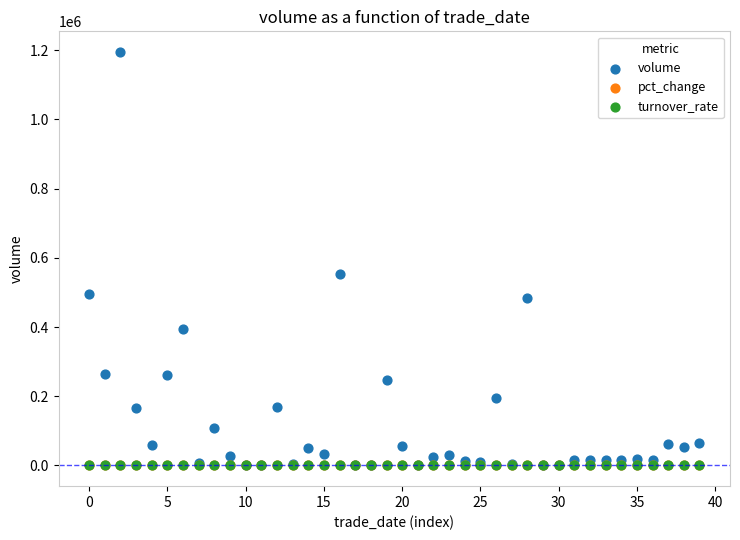

What are all the series names shown in the legend?

volume, pct_change, turnover_rate